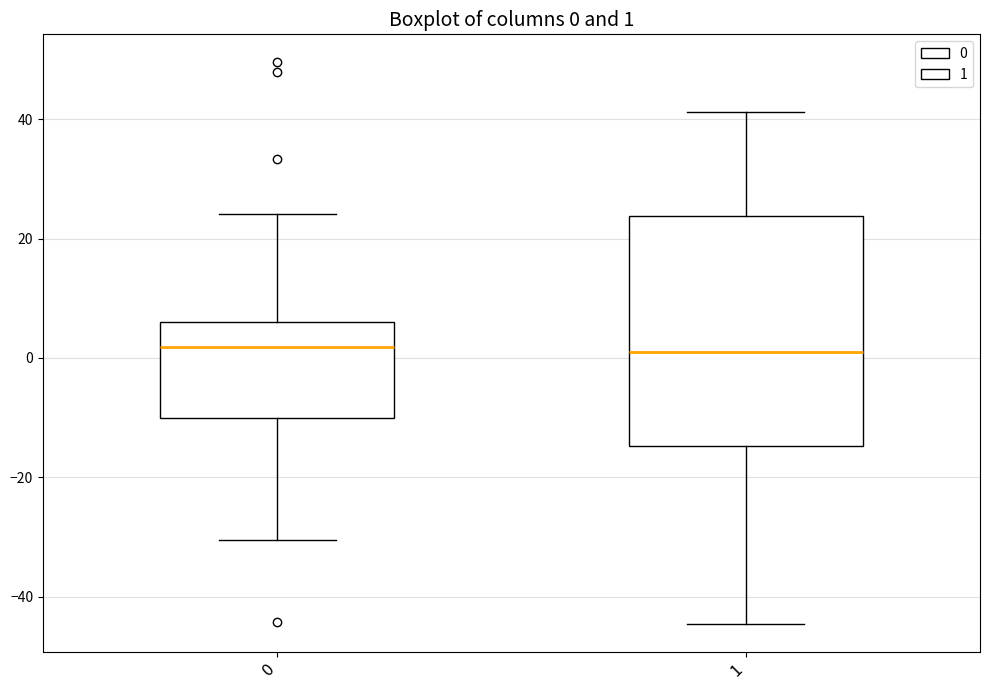

Which box is the tallest, from its lower edge to its upper edge?

1